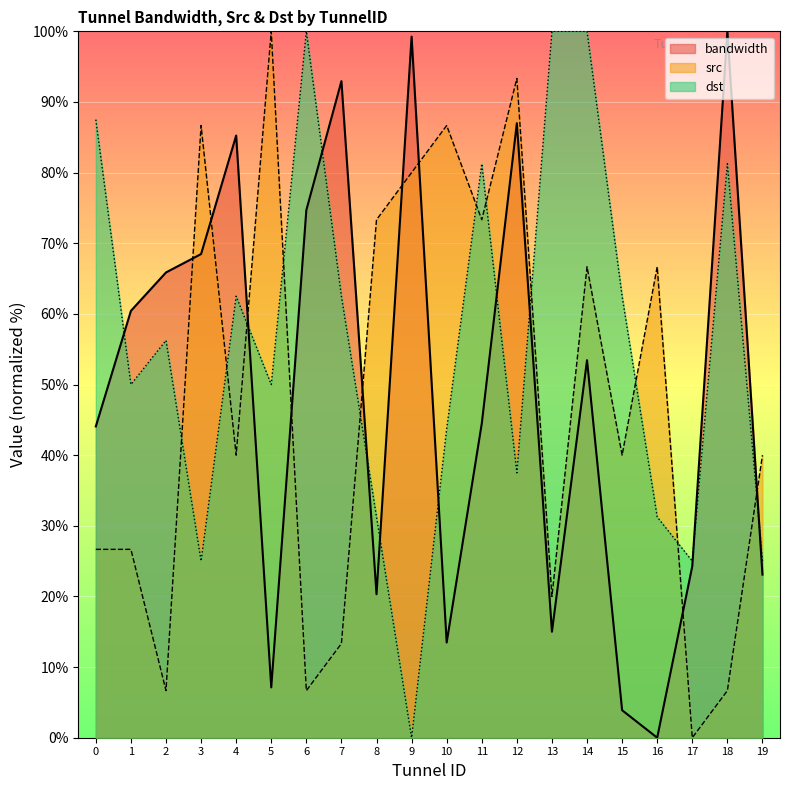

Reading right to left, what are all the values shown in this chart?

bandwidth_line: 23.1	100.0	24.3	0.0	3.9	53.4	15.0	87.0	44.5	13.5	99.3	20.3	92.9	74.7	7.1	85.2	68.5	65.9	60.4	44.1
src_line: 40.0	6.7	0.0	66.7	40.0	66.7	20.0	93.3	73.3	86.7	80.0	73.3	13.3	6.7	100.0	40.0	86.7	6.7	26.7	26.7
dst_line: 25.0	81.2	25.0	31.2	62.5	100.0	100.0	37.5	81.2	43.8	0.0	31.2	62.5	100.0	50.0	62.5	25.0	56.2	50.0	87.5